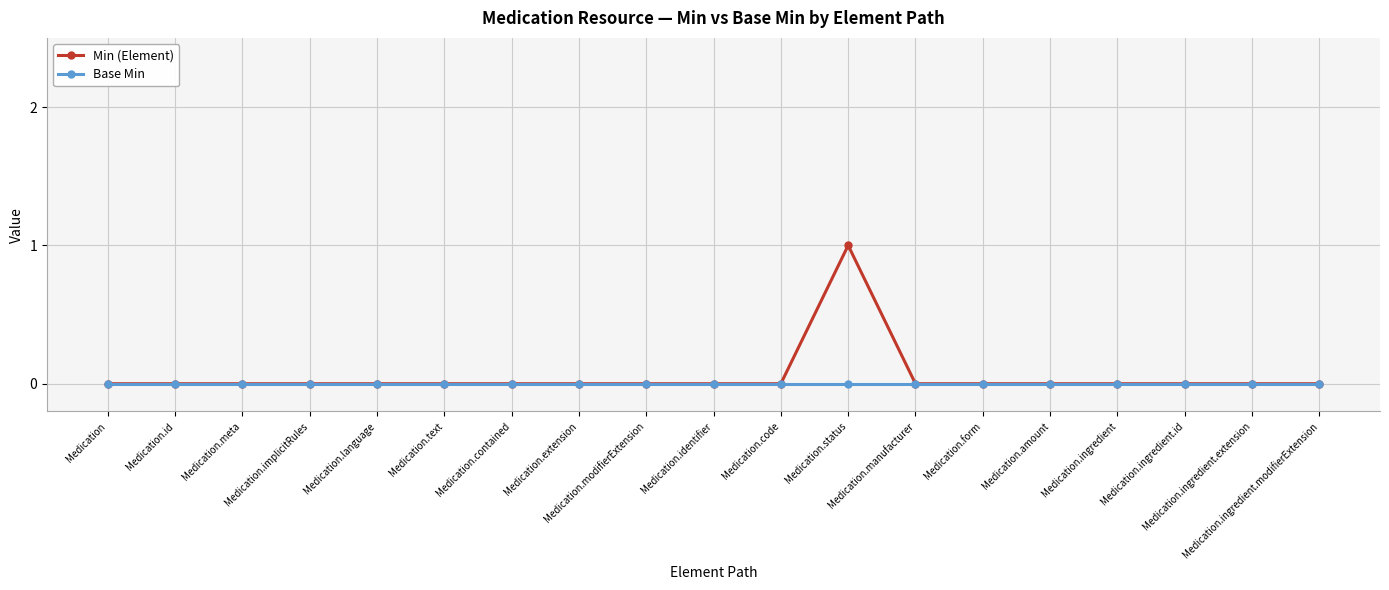

Rank the series by their maximum value, from lowest to highest.

Base Min, Min (Element)